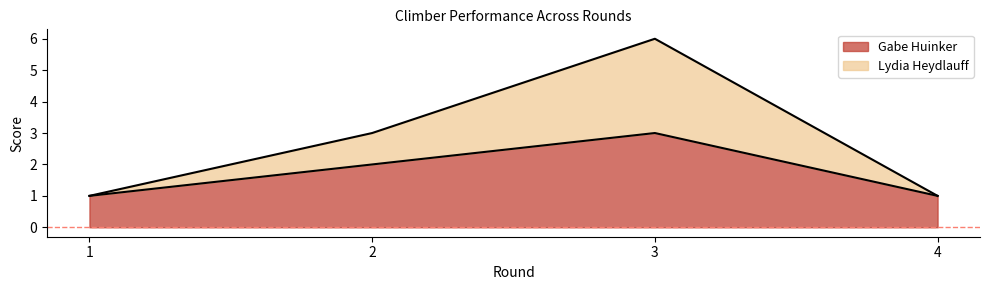

Is the value of Lydia Heydlauff at 2 greater than the value of Gabe Huinker at 2?

Yes